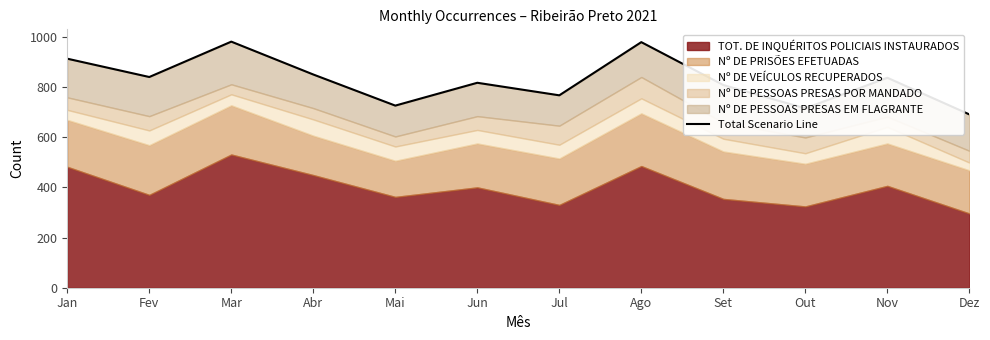

What is the change in value from Abr to Nov?

-13